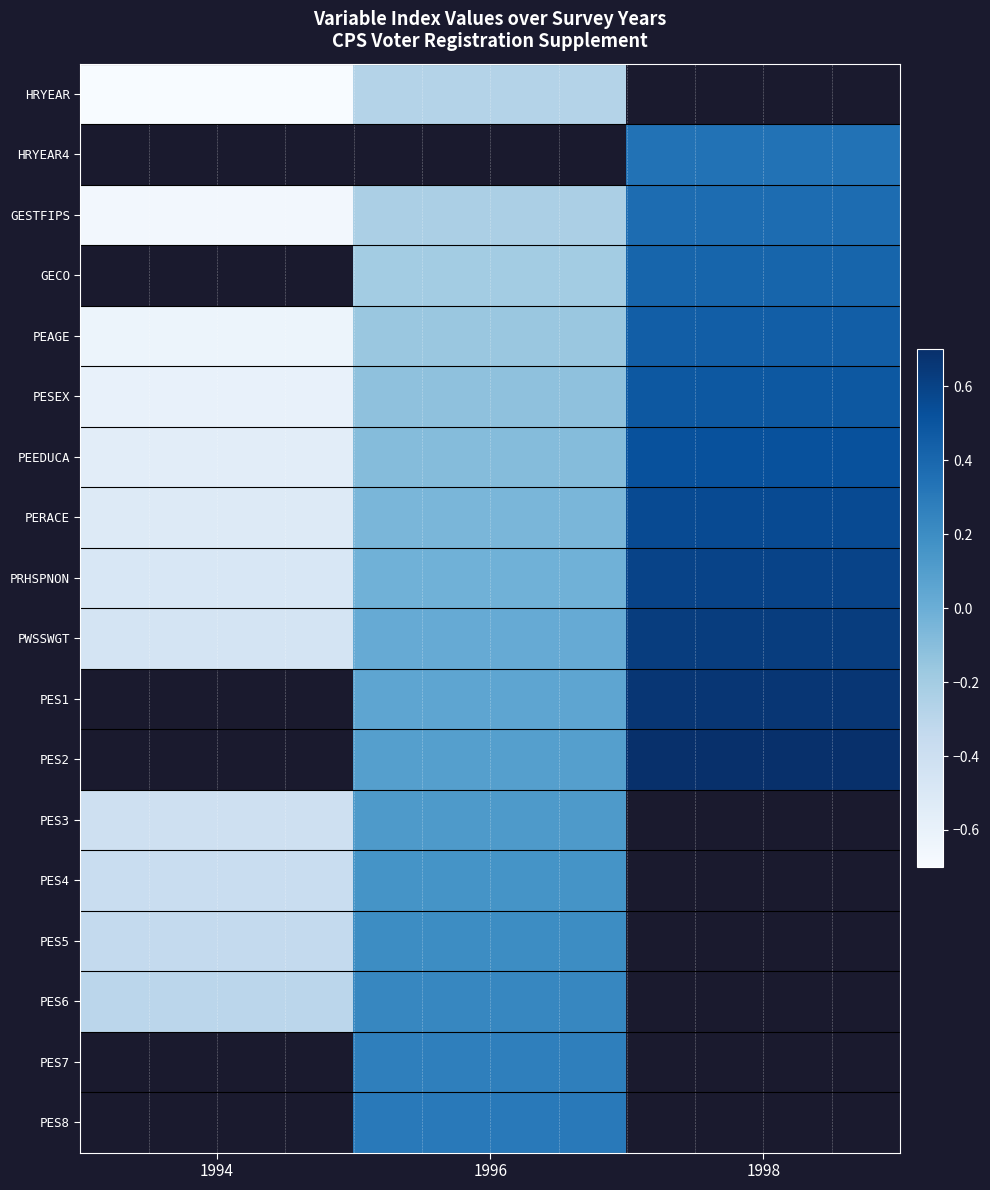

How many values in PERACE are above zero?

1